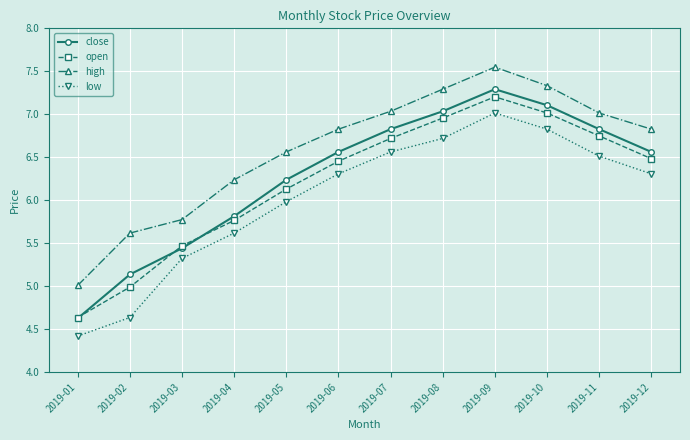

What is the difference between the open values at 2019-06 and 2019-11?

0.3